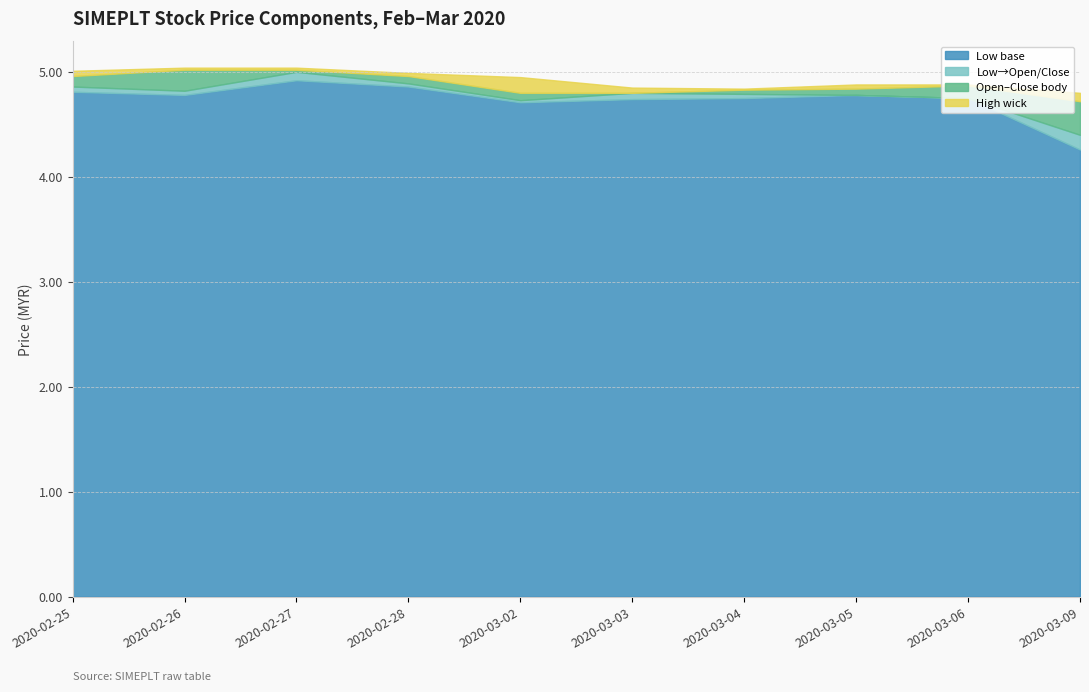

What is the highest value of the Low base series?

4.9